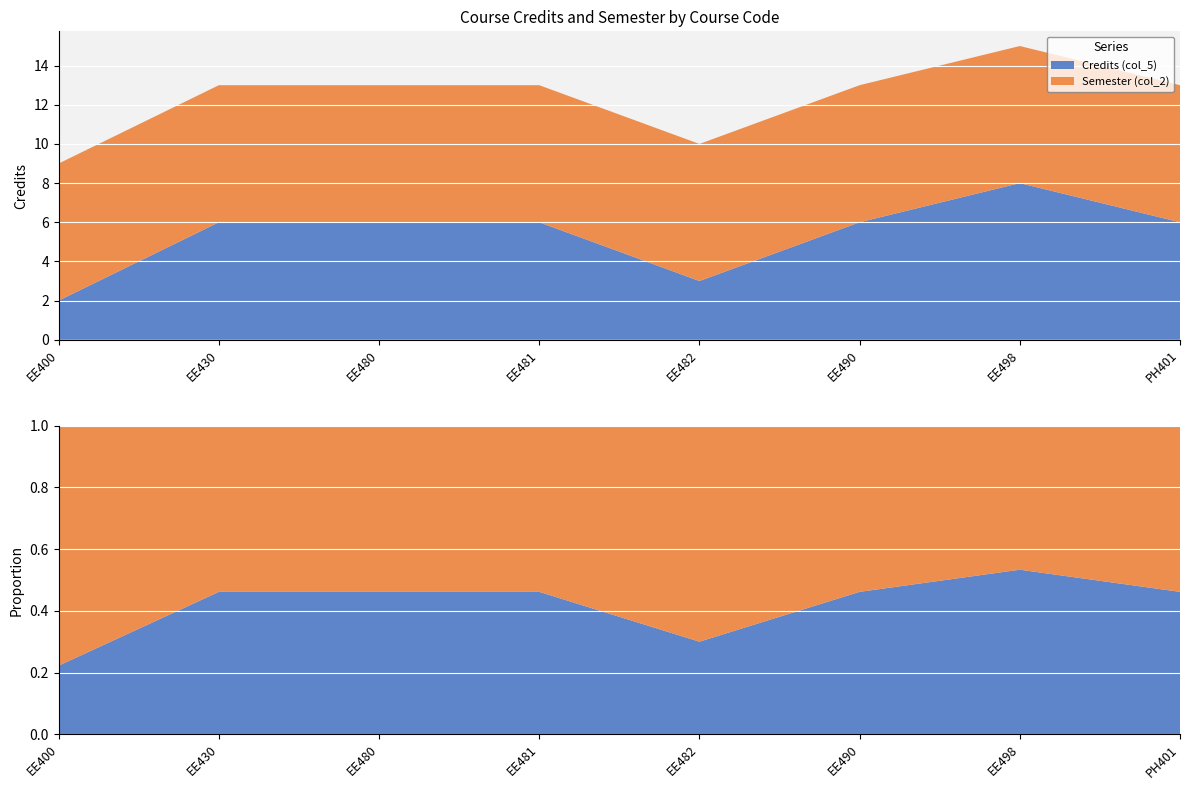

Reading left to right, extract all data points from this chart.

Credits (col_5): 2	6	6	6	3	6	8	6
Semester (col_2): 7	7	7	7	7	7	7	7